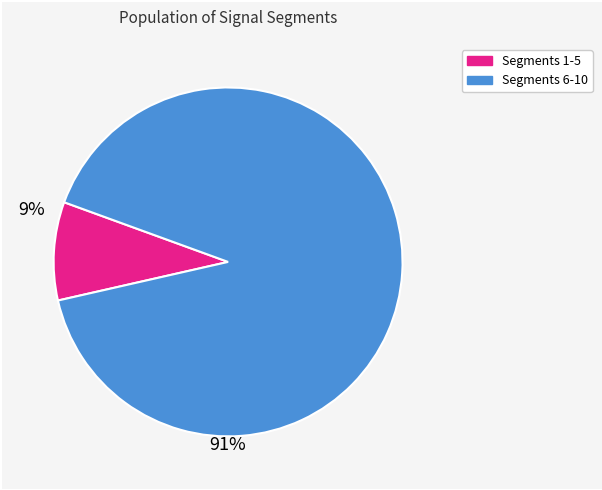

Do Segments 6-10 and Segments 1-5 together represent more than half of the pie?

Yes